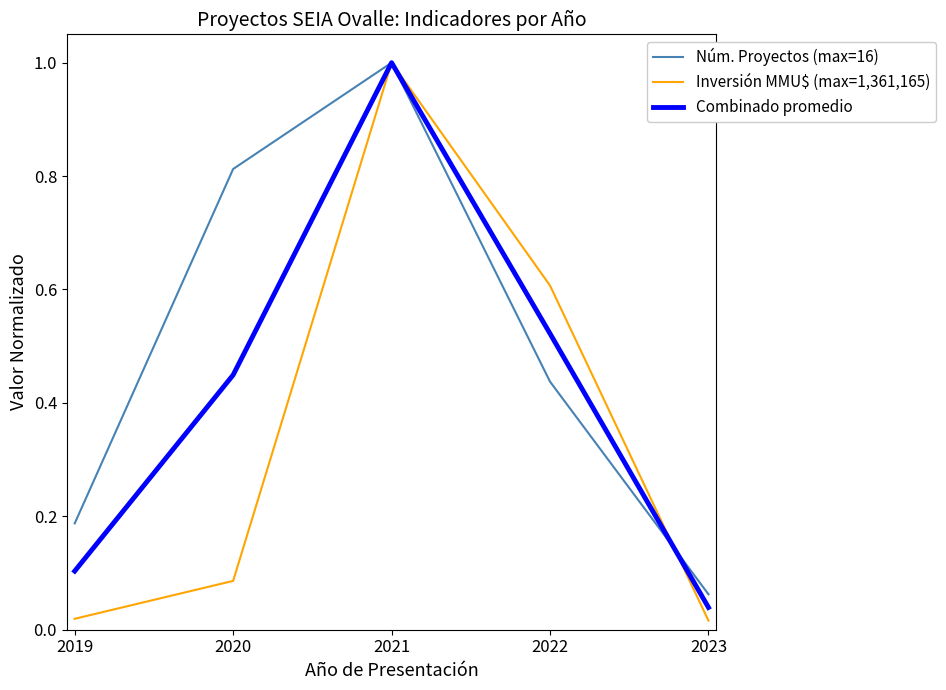

What is the total value across all series at 2021?

3.0